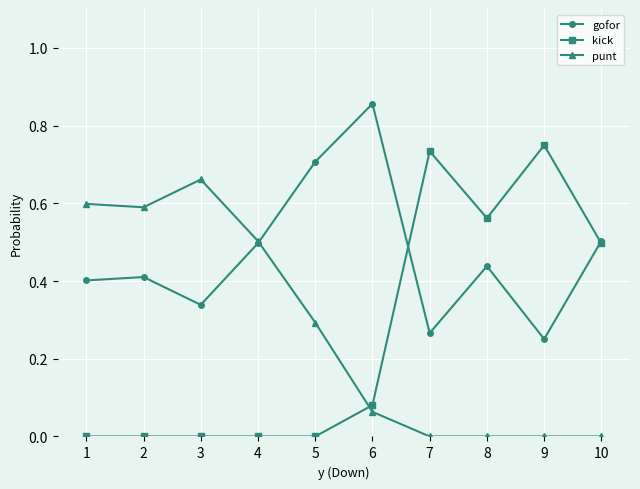

How many distinct data groups are displayed?

3